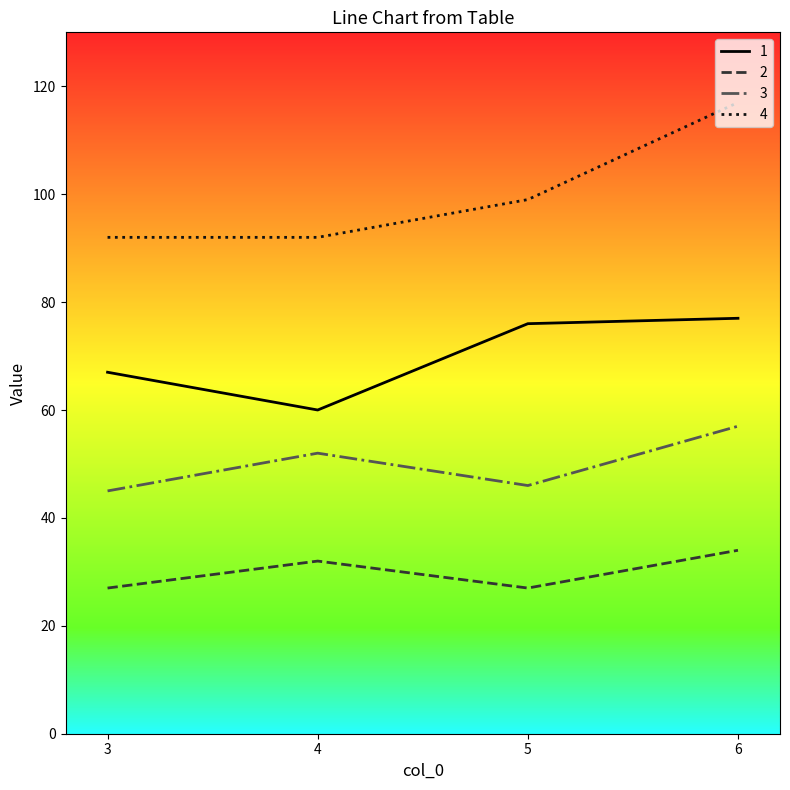

What is the minimum value for 2?

27